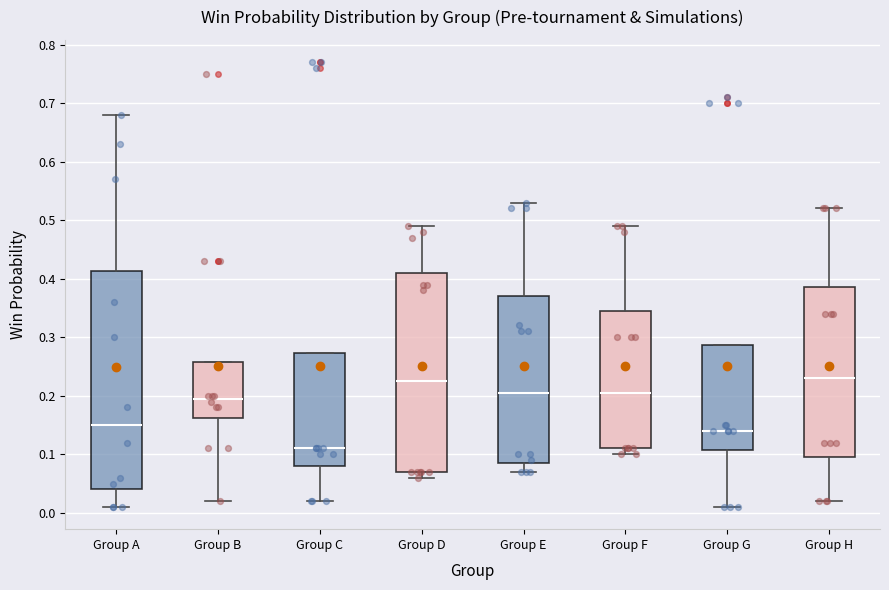

Reading left to right, transcribe this box plot: for each box, give where its median line is, the range the box spans, and where its two whiskers end, as read against the y-axis. The values are not printed on the chart, so give them approximately, as read against the axis.

Group A: median 0.15, box 0.04 to 0.41, whiskers 0.01 to 0.68
Group B: median 0.20, box 0.16 to 0.26, whiskers 0.02 to 0.26
Group C: median 0.11, box 0.08 to 0.27, whiskers 0.02 to 0.27
Group D: median 0.23, box 0.07 to 0.41, whiskers 0.06 to 0.49
Group E: median 0.21, box 0.09 to 0.37, whiskers 0.07 to 0.53
Group F: median 0.21, box 0.11 to 0.35, whiskers 0.10 to 0.49
Group G: median 0.14, box 0.11 to 0.29, whiskers 0.01 to 0.29
Group H: median 0.23, box 0.10 to 0.39, whiskers 0.02 to 0.52